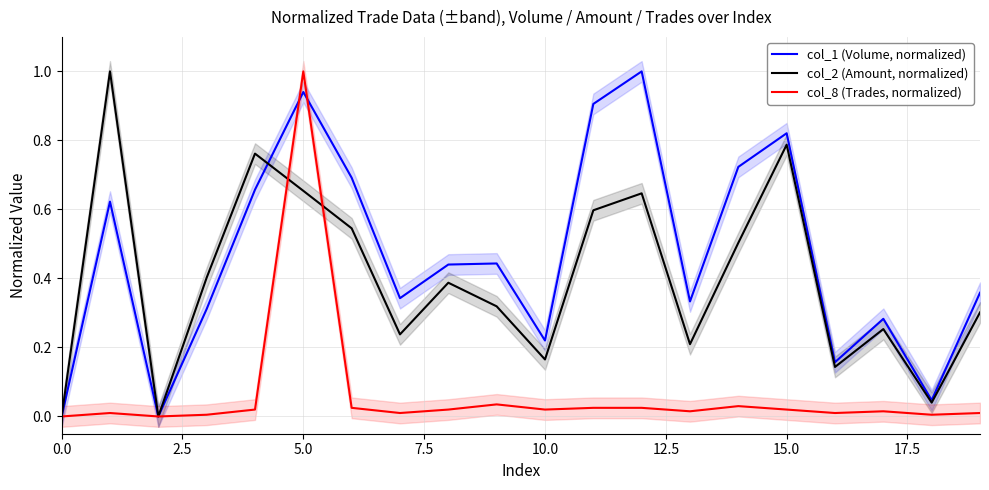

What is the maximum value for col_2 (Amount, normalized)?

1.0